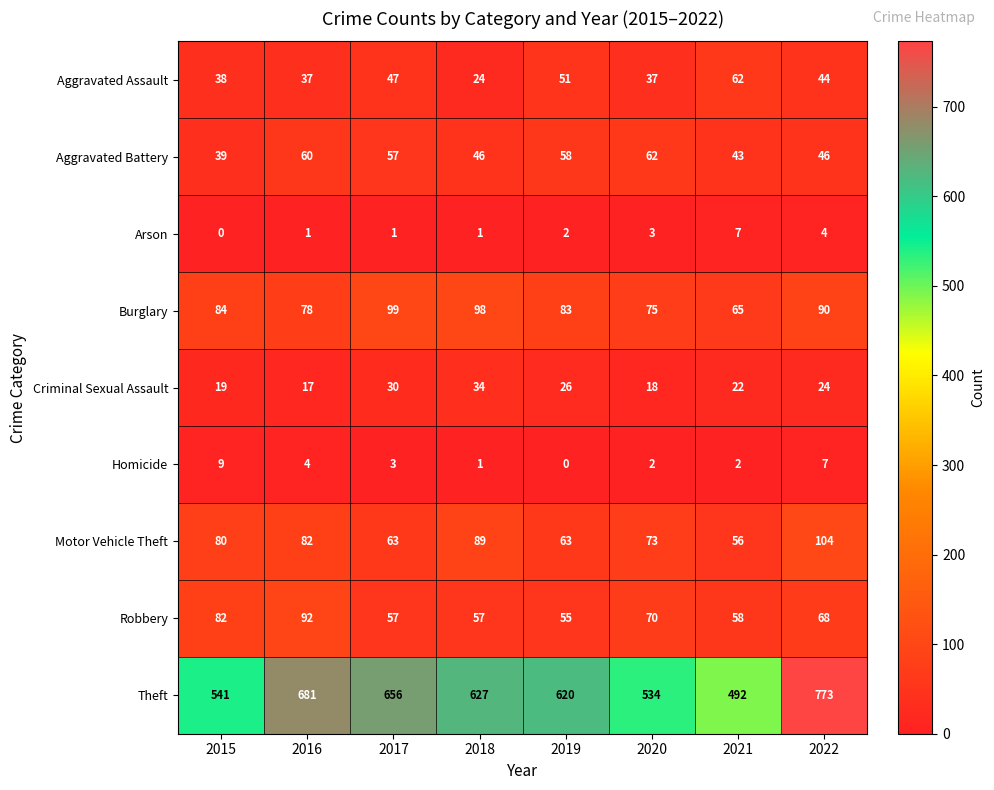

What is the difference between the second highest and second lowest values in the Arson series?

3